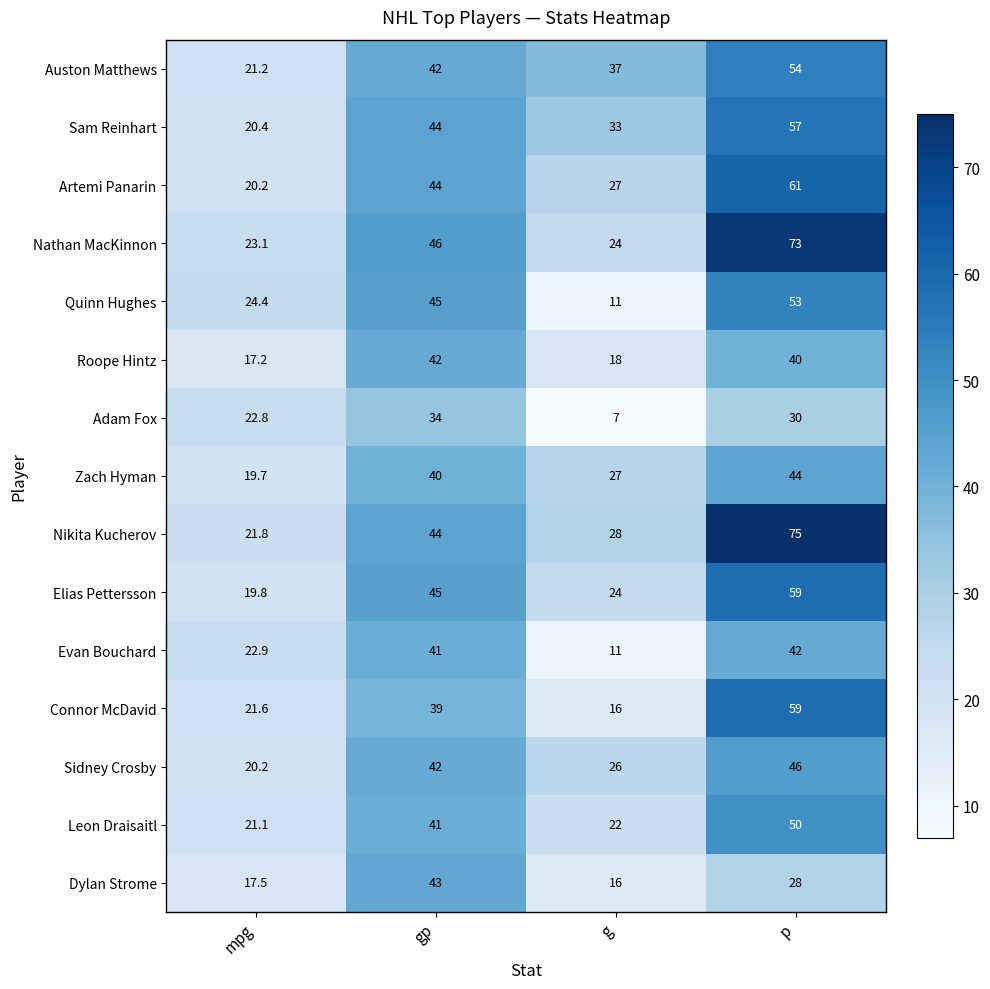

What is the difference between the Auston Matthews values at p and g?

17.0